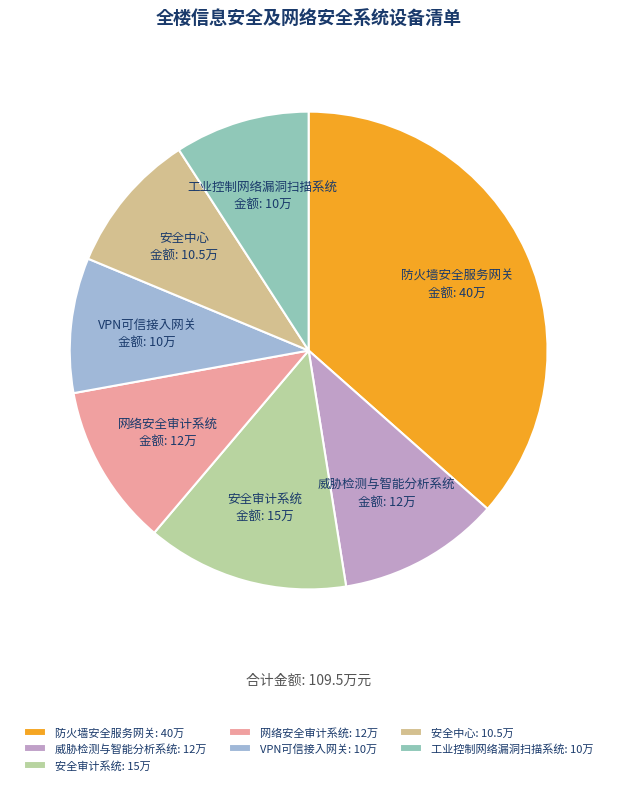

Does 防火墙安全服务网关 account for over 50% of the chart?

No